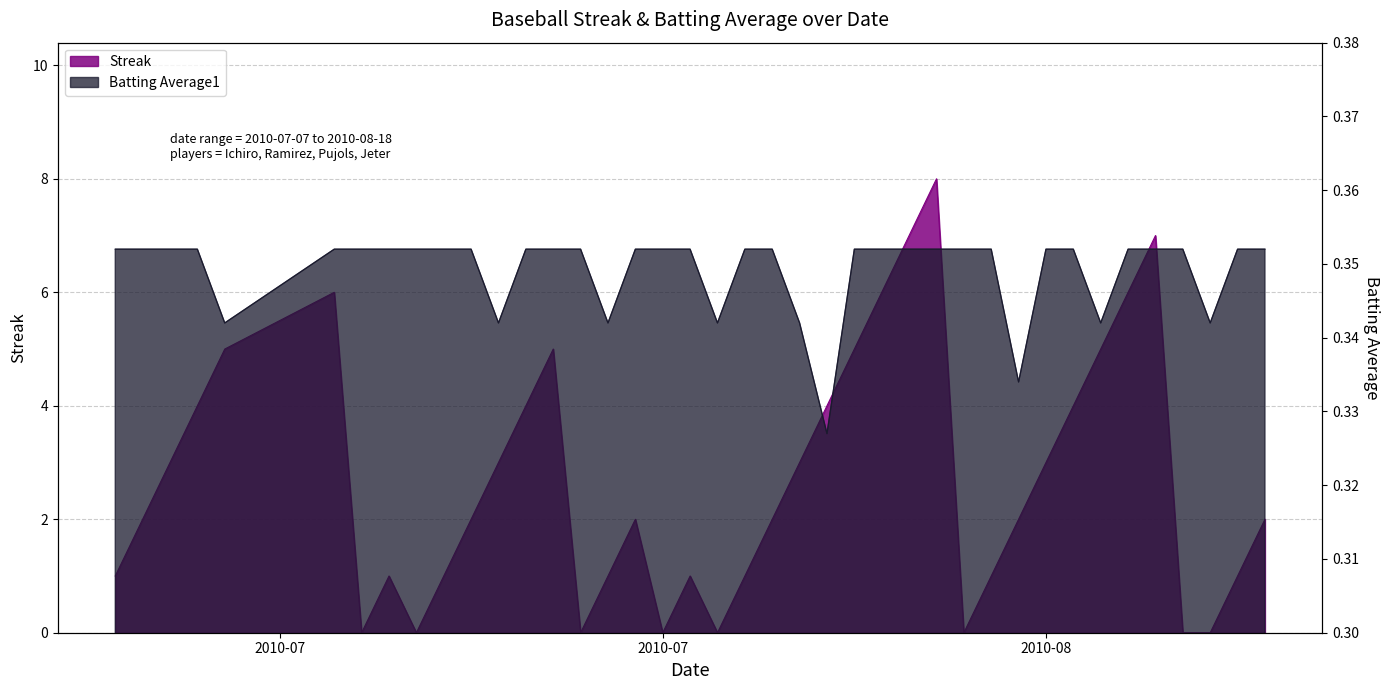

What is the difference between the highest and lowest values at 2010-07-23?

4.6